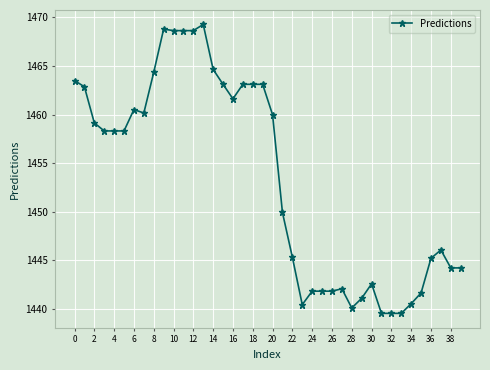

Count the number of categories in the chart.

40